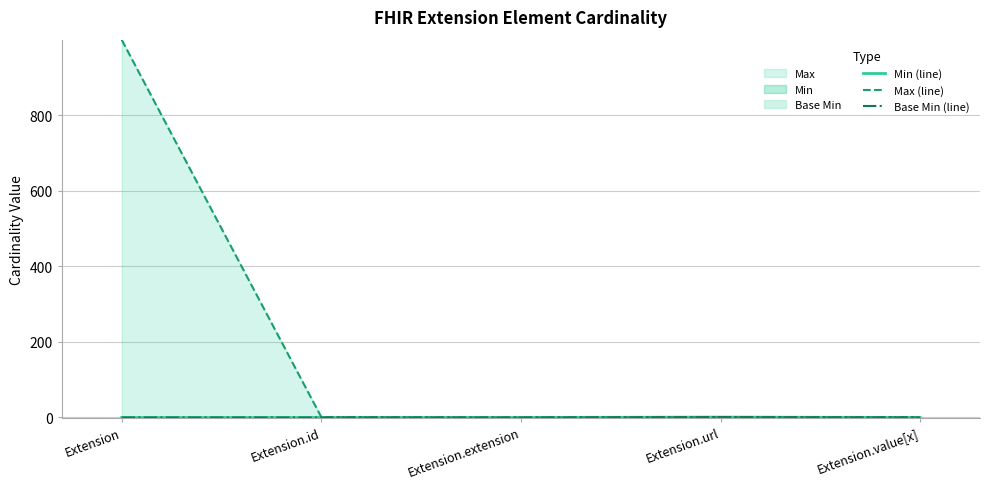

What position from the left is Extension.url?

4